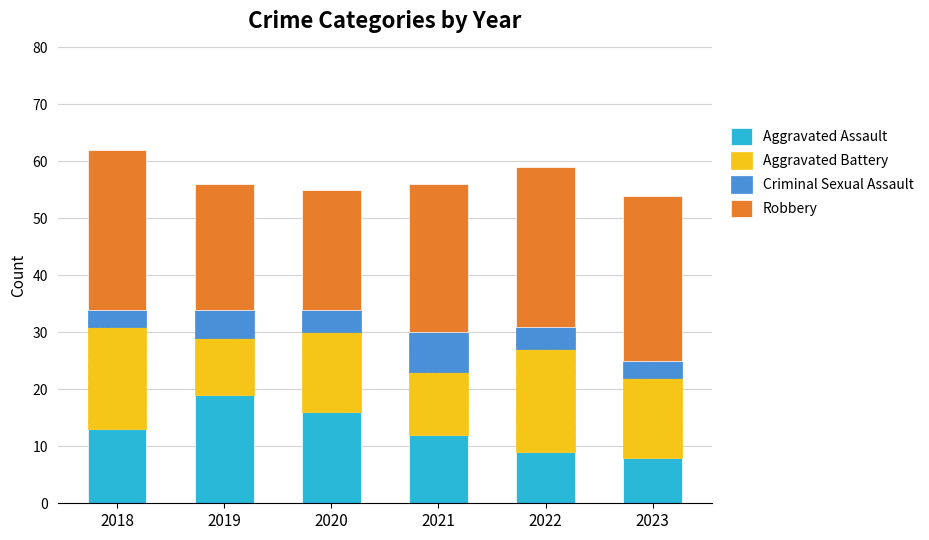

Reading left to right, transcribe the values for Aggravated Assault.

13	19	16	12	9	8